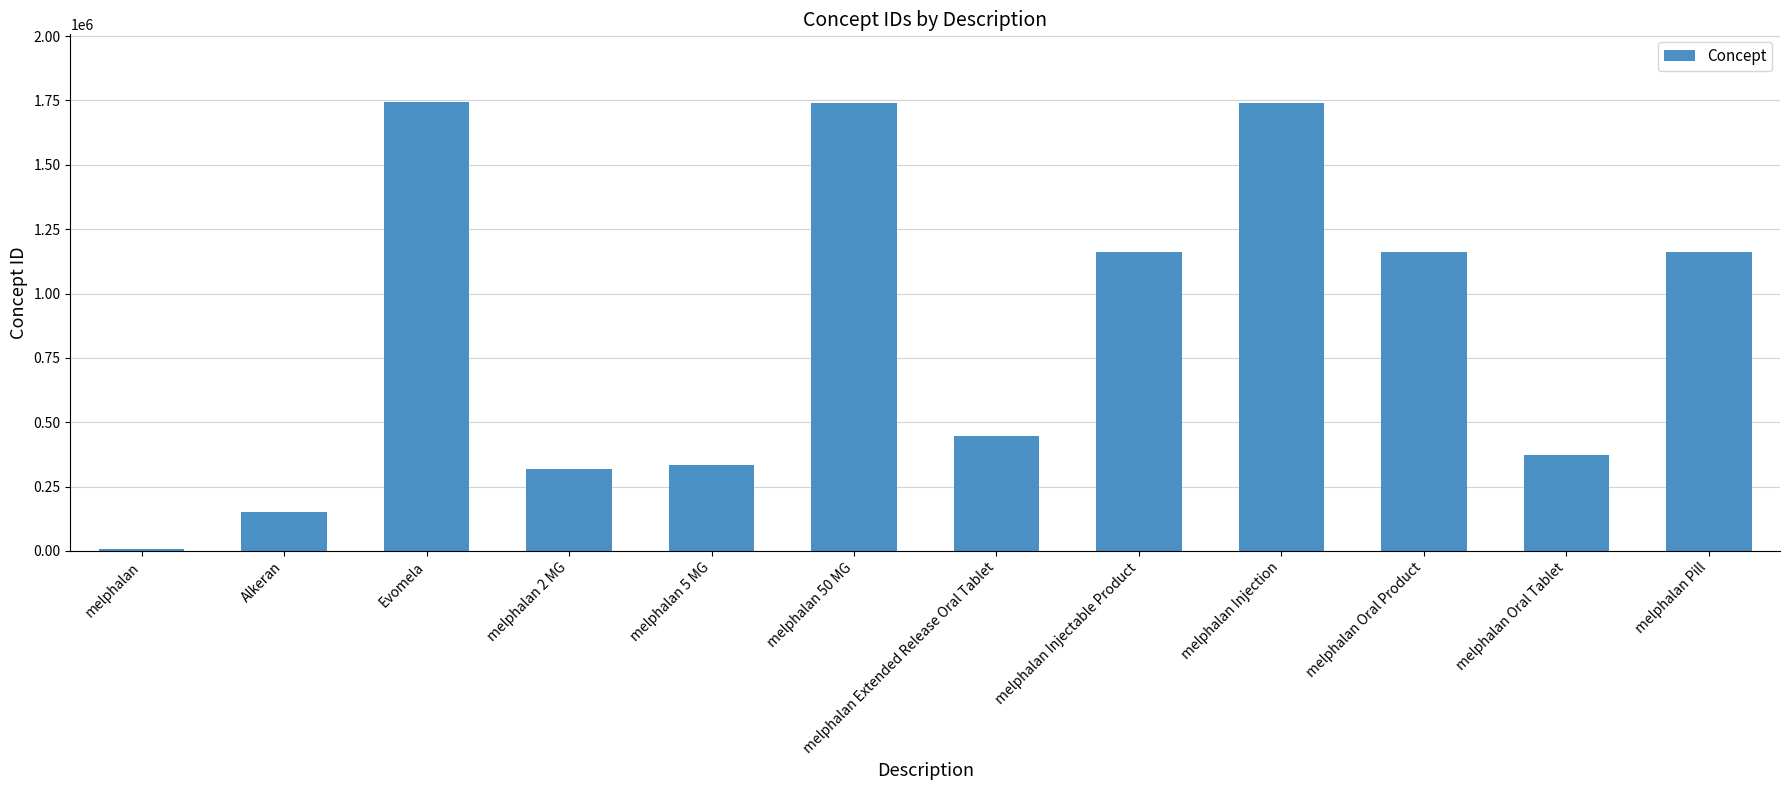

What is the ratio of the value at Evomela to the value at melphalan Extended Release Oral Tablet?

3.9